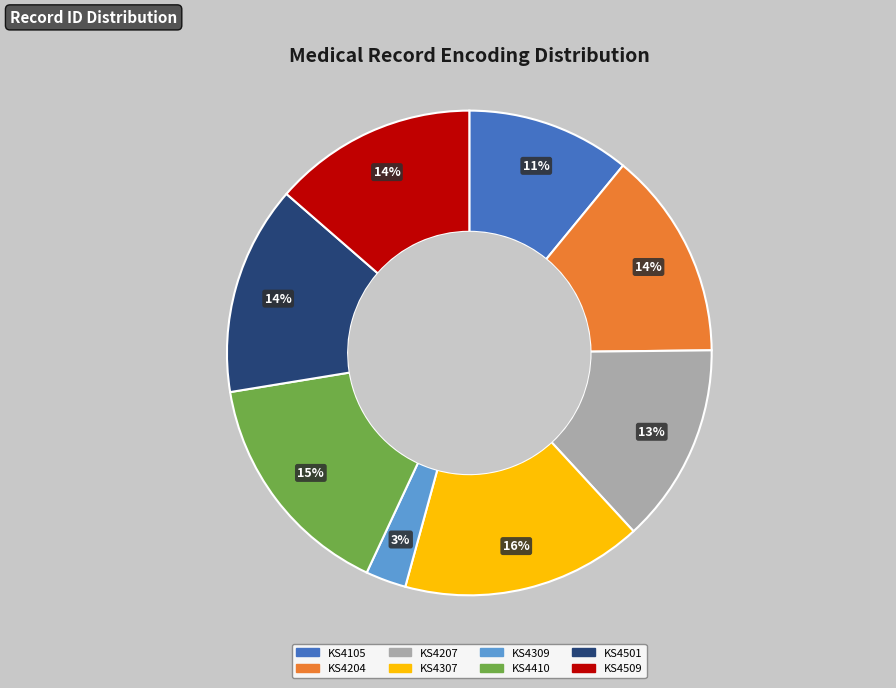

What is the ratio of the value at KS4105 to the value at KS4410?

0.7